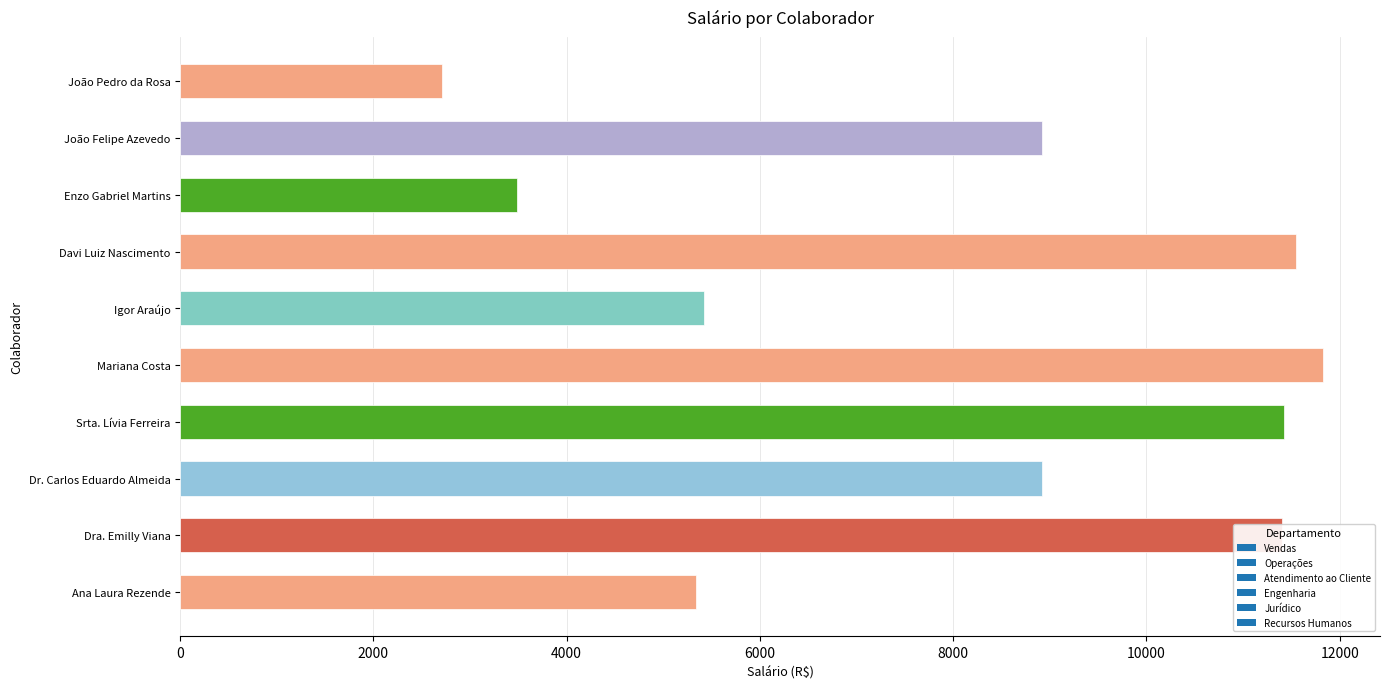

Between Ana Laura Rezende and Enzo Gabriel Martins, which is larger?

Ana Laura Rezende